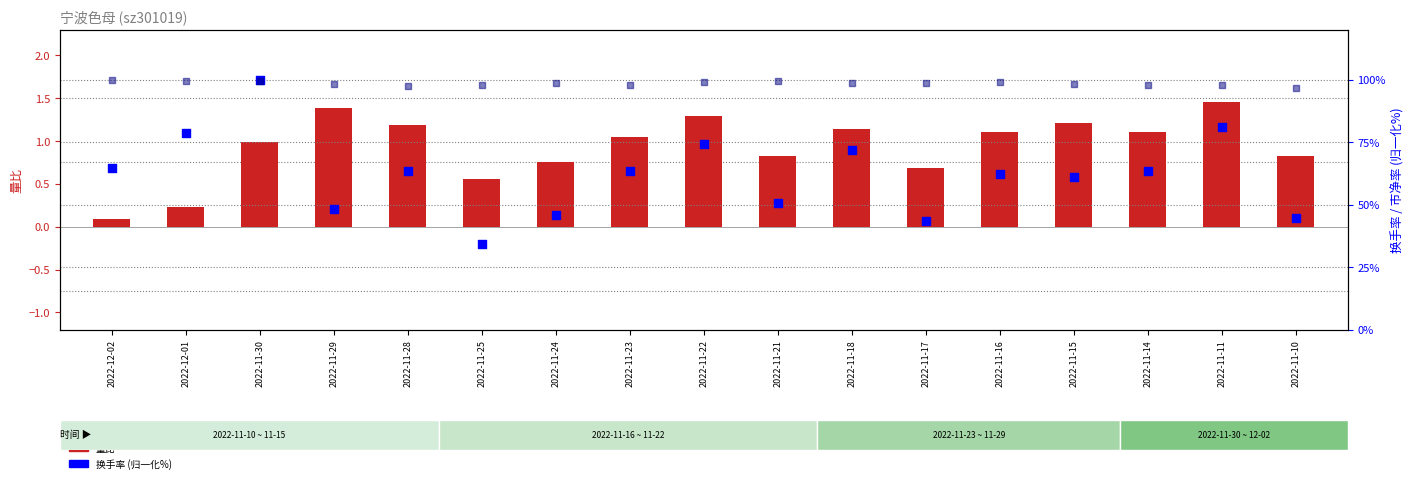

Which series reaches the maximum Y coordinate?

换手率 (归一化)